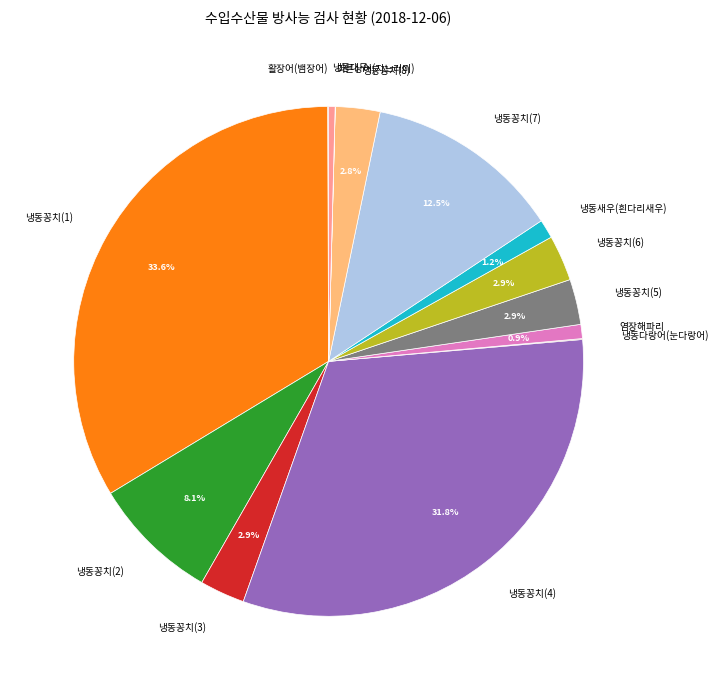

Which slice is the largest?

냉동꽁치(1)